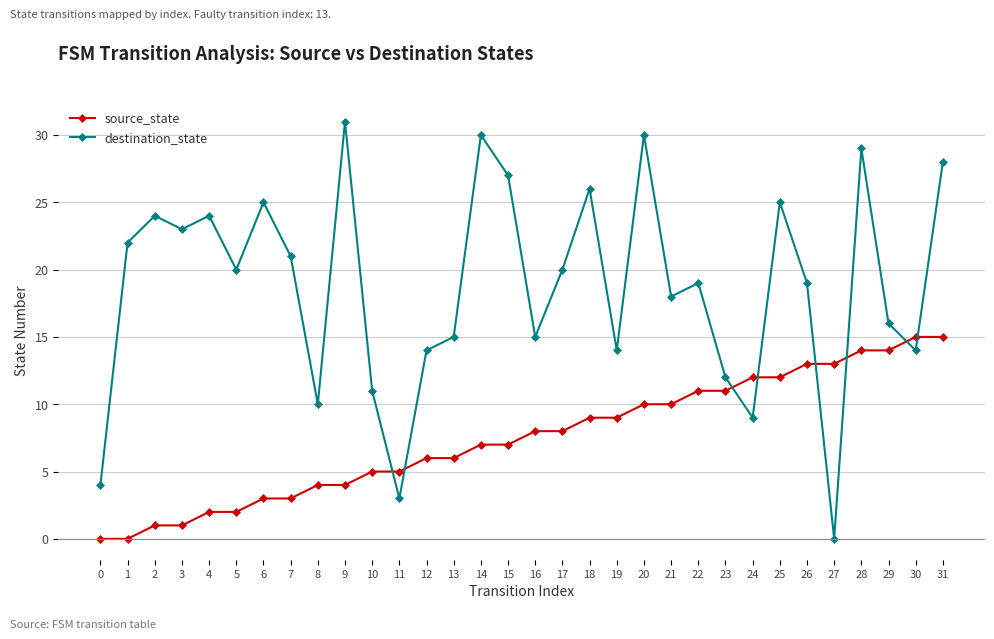

What is the difference between the highest and lowest values at 11?

2